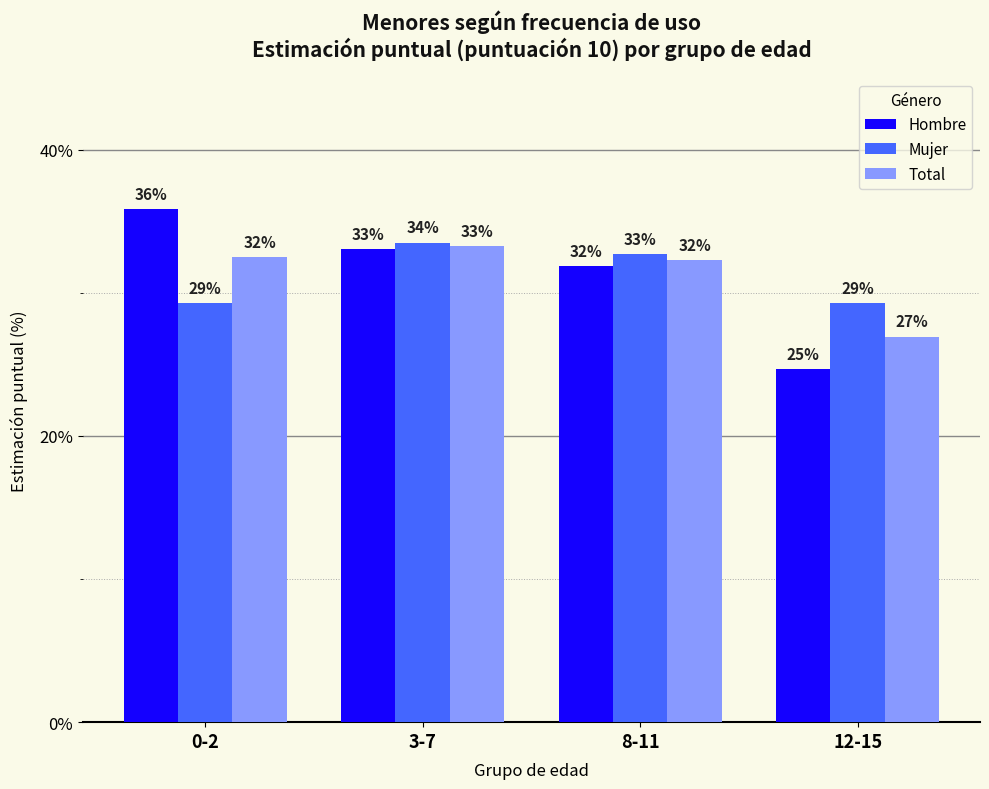

What is the approximate value of Hombre at 0-2?

35.8